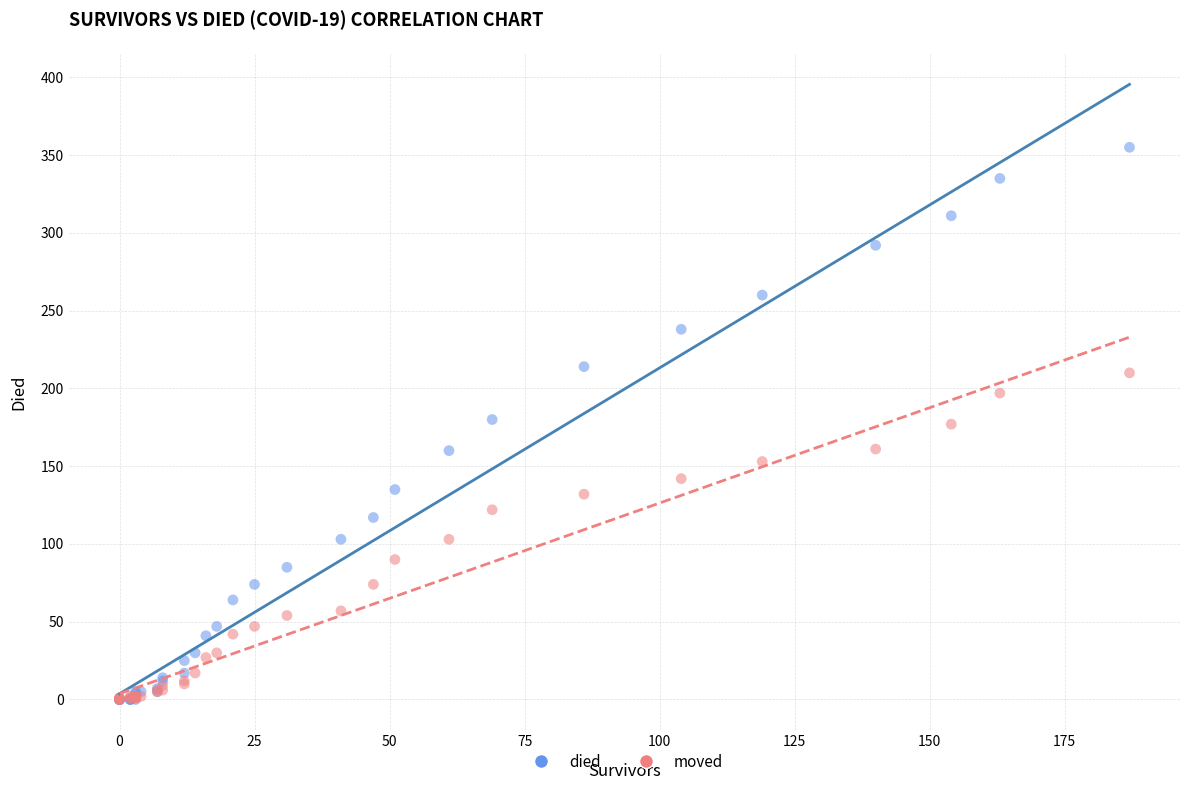

What are all the series names shown in the legend?

died, moved